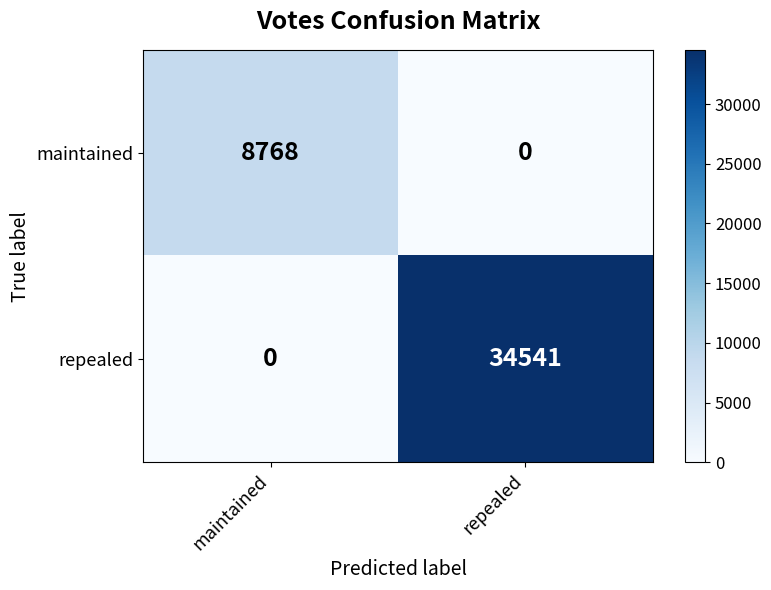

What is the average value of the maintained series?

4384